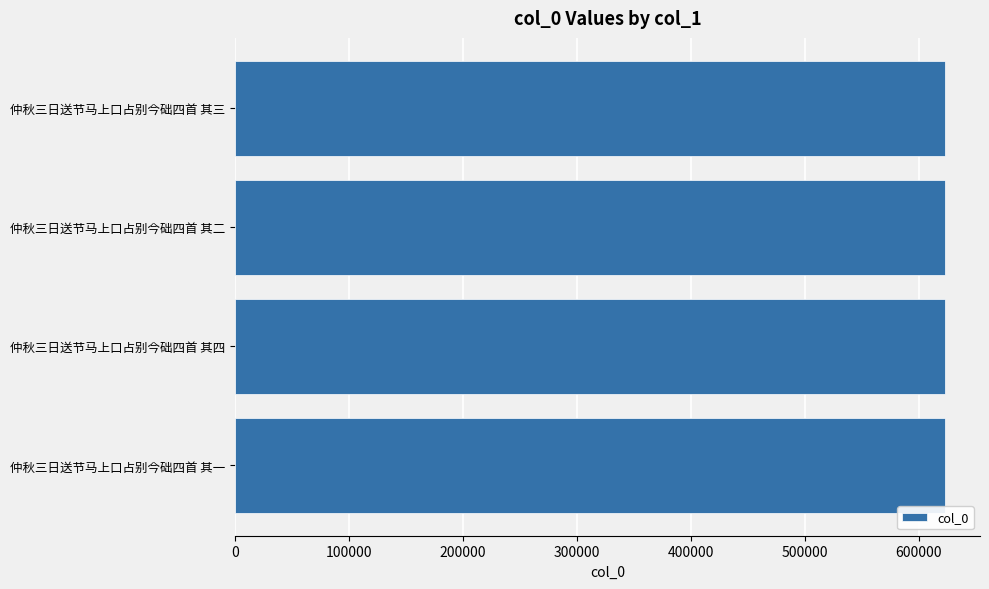

The chart shows a value of 396237 at 仲秋三日送节马上口占别今础四首 其三. True or false?

False